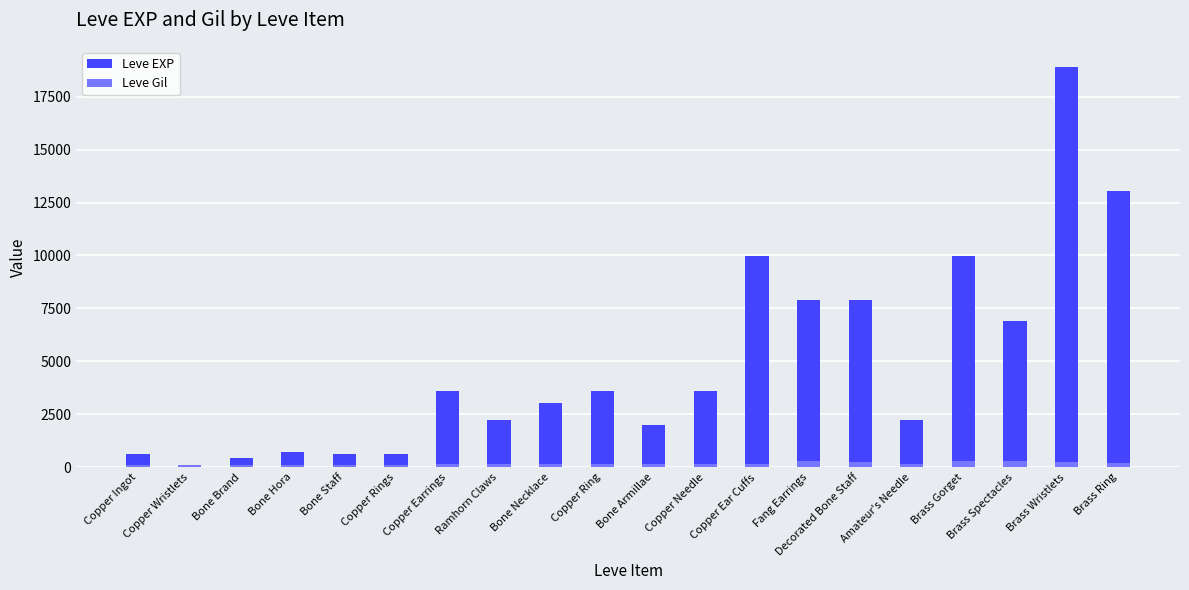

At which label does Leve Gil reach its peak?

Brass Gorget